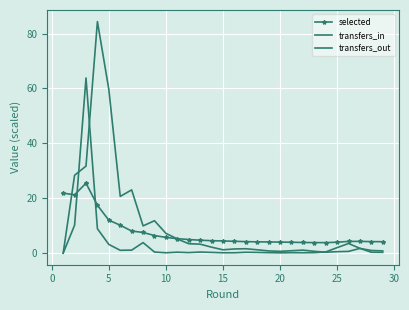

List the series in order of their peak value, highest first.

transfers_out, transfers_in, selected